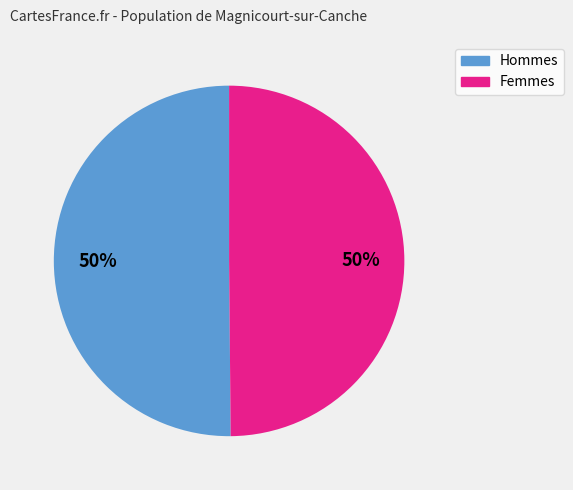

To the nearest percent, what is the average slice percentage?

50%